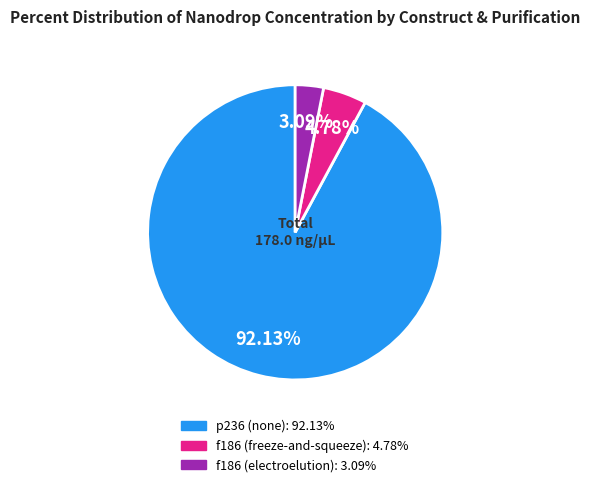

To the nearest percent, what is the combined percentage of f186 (electroelution) and p236 (none)?

95%